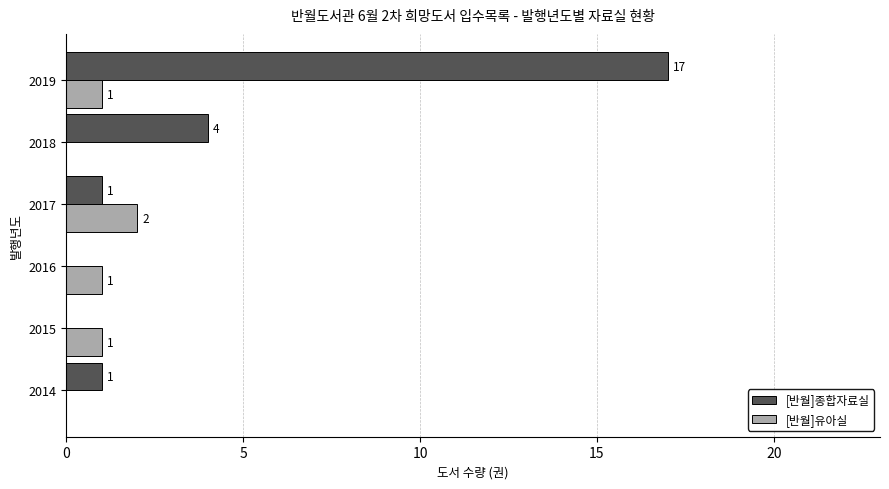

At which category is the sum across all series the highest?

2019